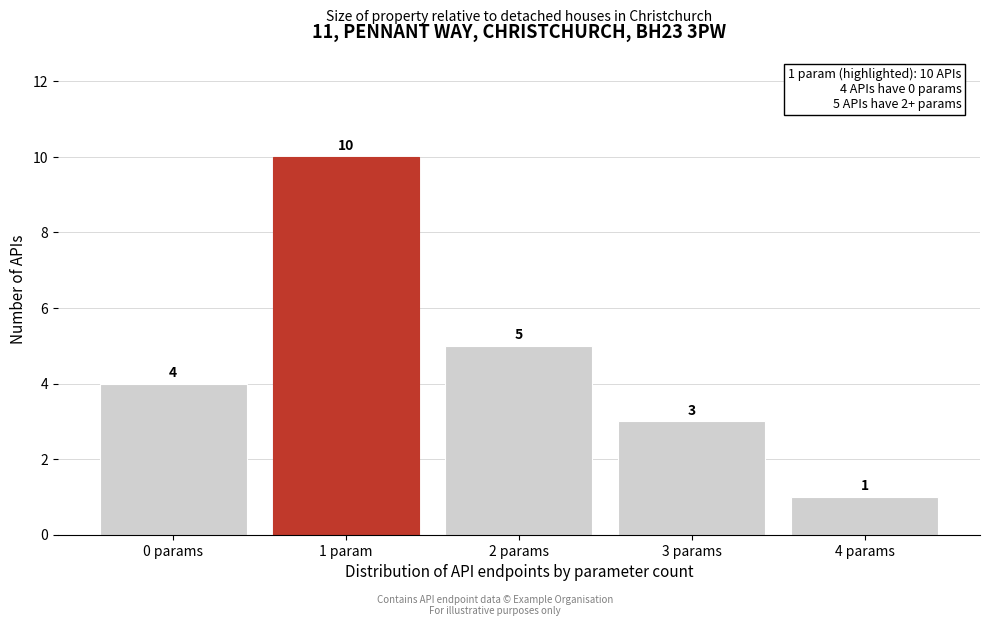

Reading left to right, extract all data points from this chart.

4	10	5	3	1